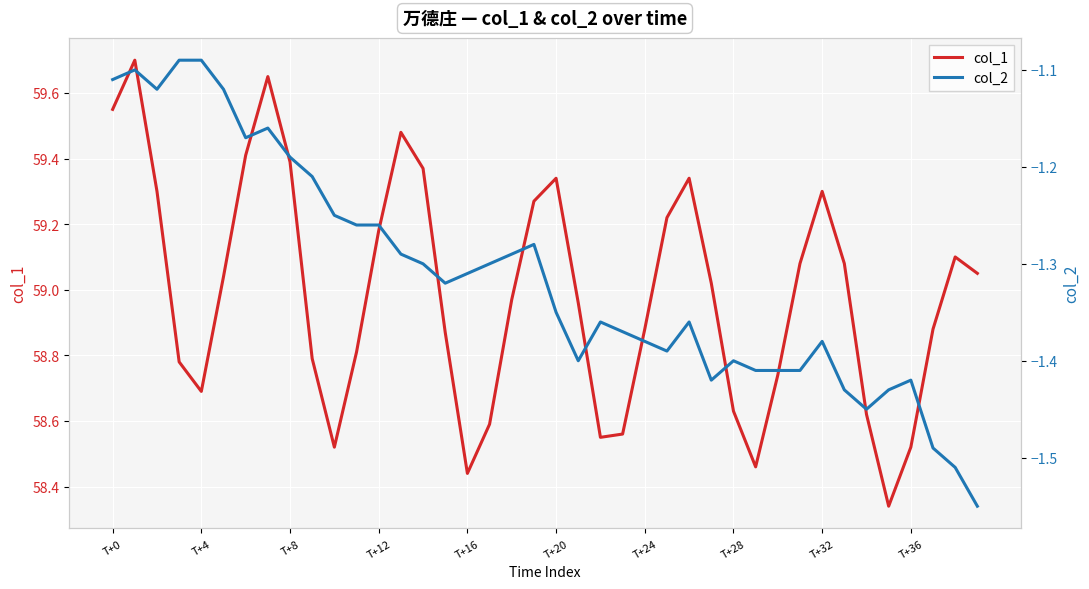

How many lines are shown in the chart?

2